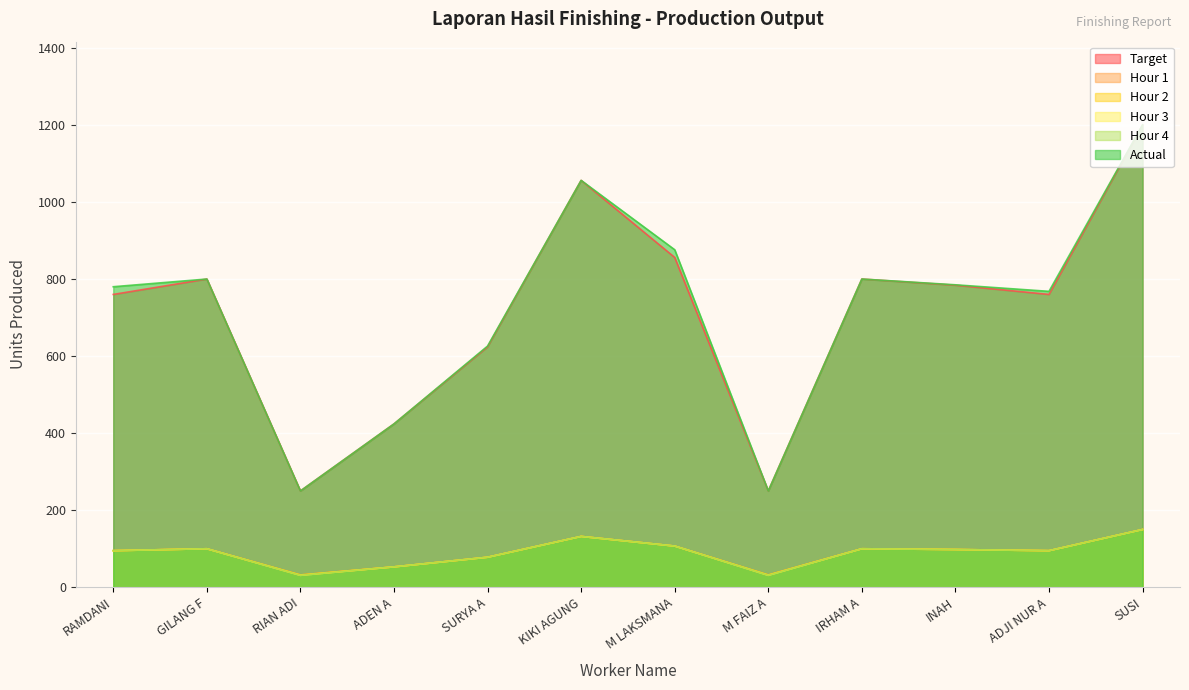

What is the total value across all series at INAH?

1961